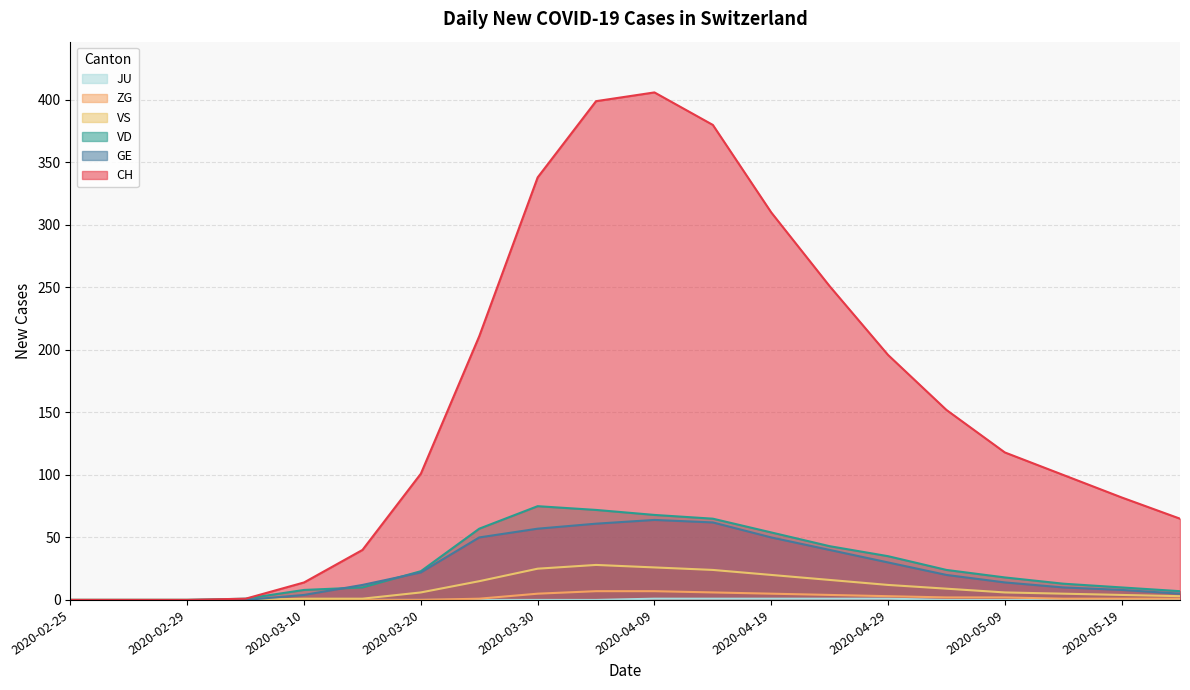

The CH series shows 196 at 2020-04-29. True or false?

True